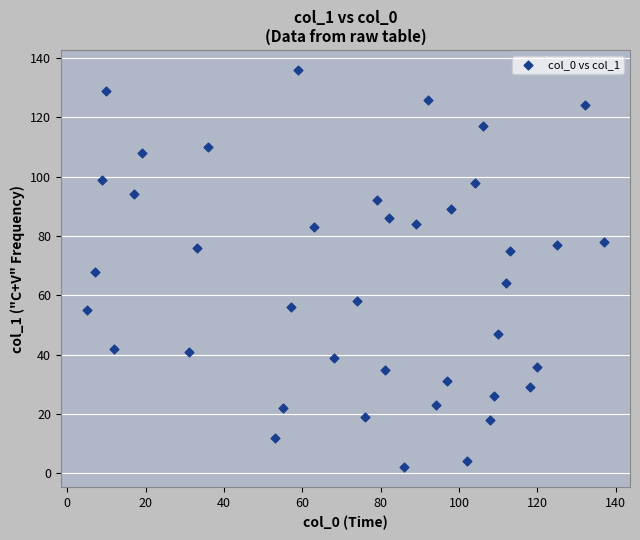

What is the range of X values (max minus min)?

132